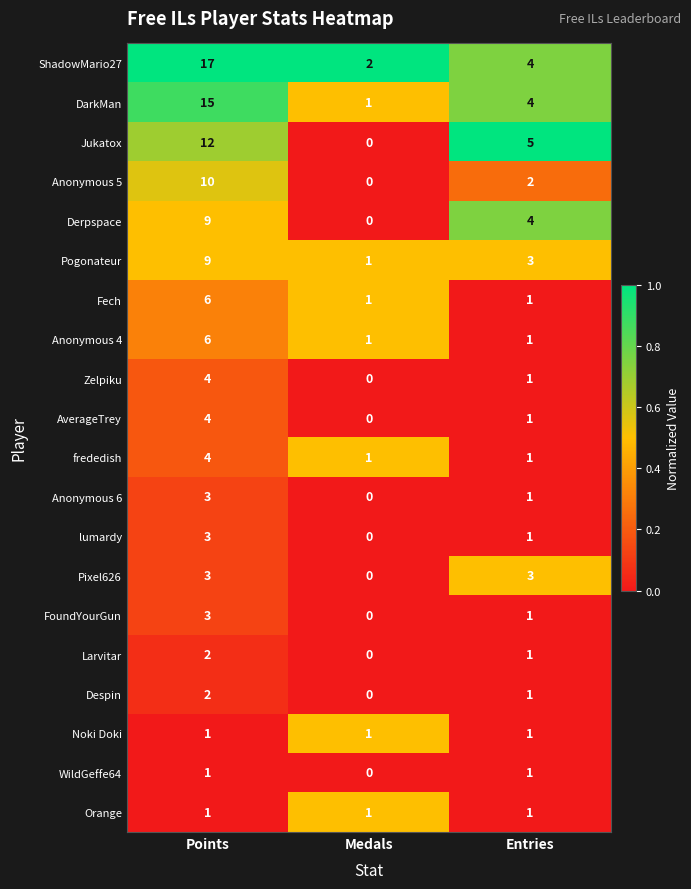

At which label is ShadowMario27 closest to 9?

Entries